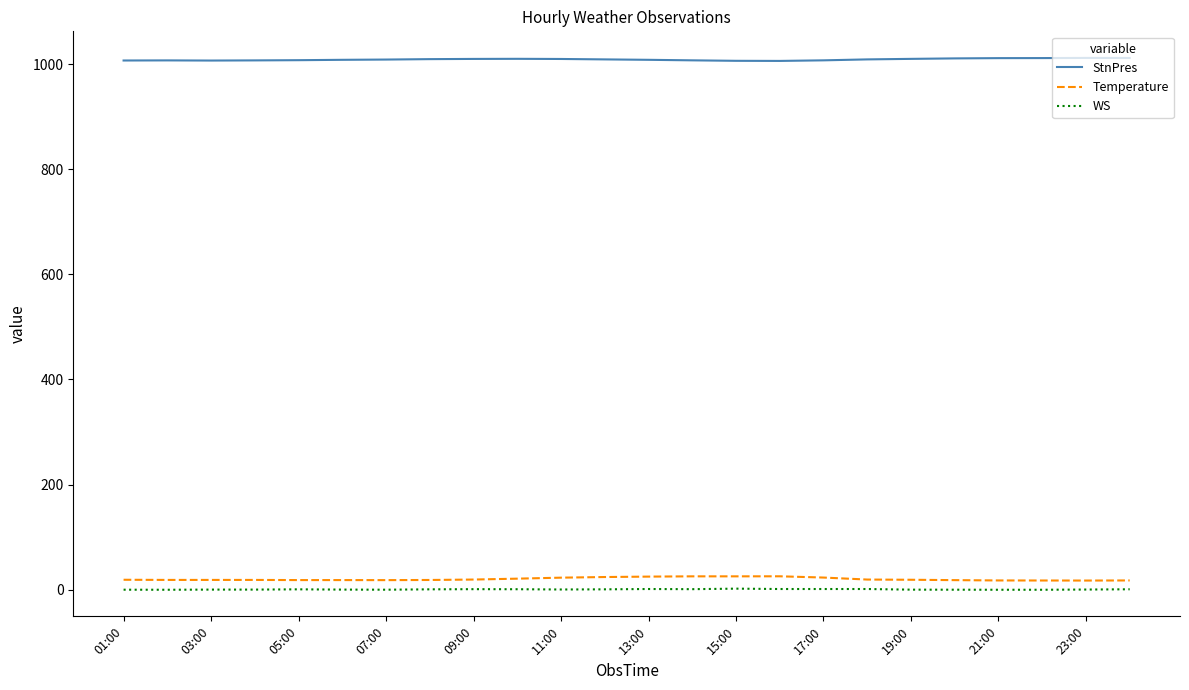

What is the maximum value shown in the chart?

1011.6